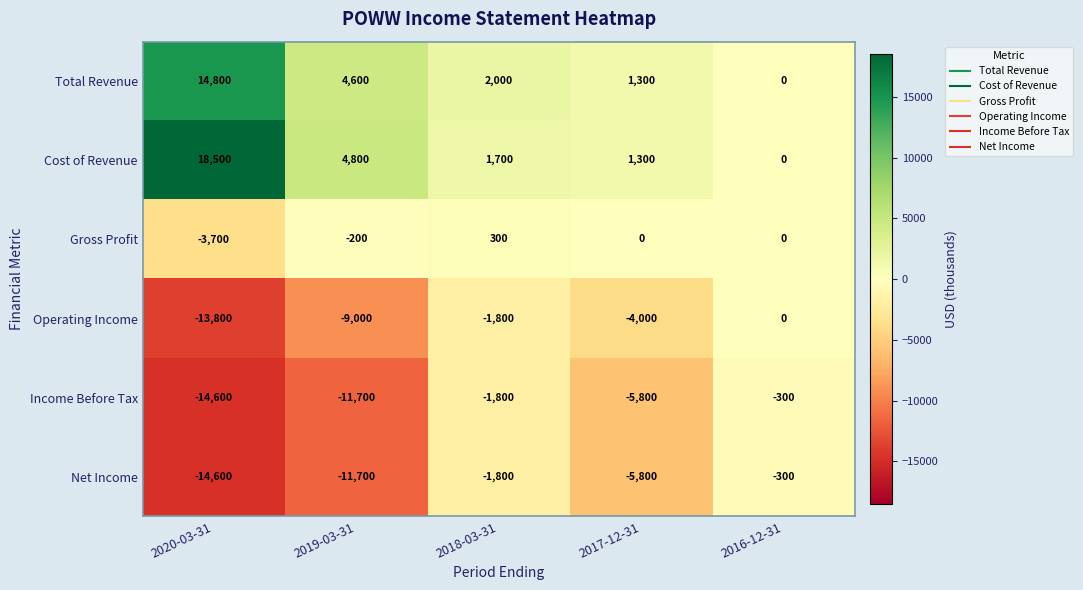

List the labels in order of Cost of Revenue value, smallest first.

2016-12-31, 2017-12-31, 2018-03-31, 2019-03-31, 2020-03-31